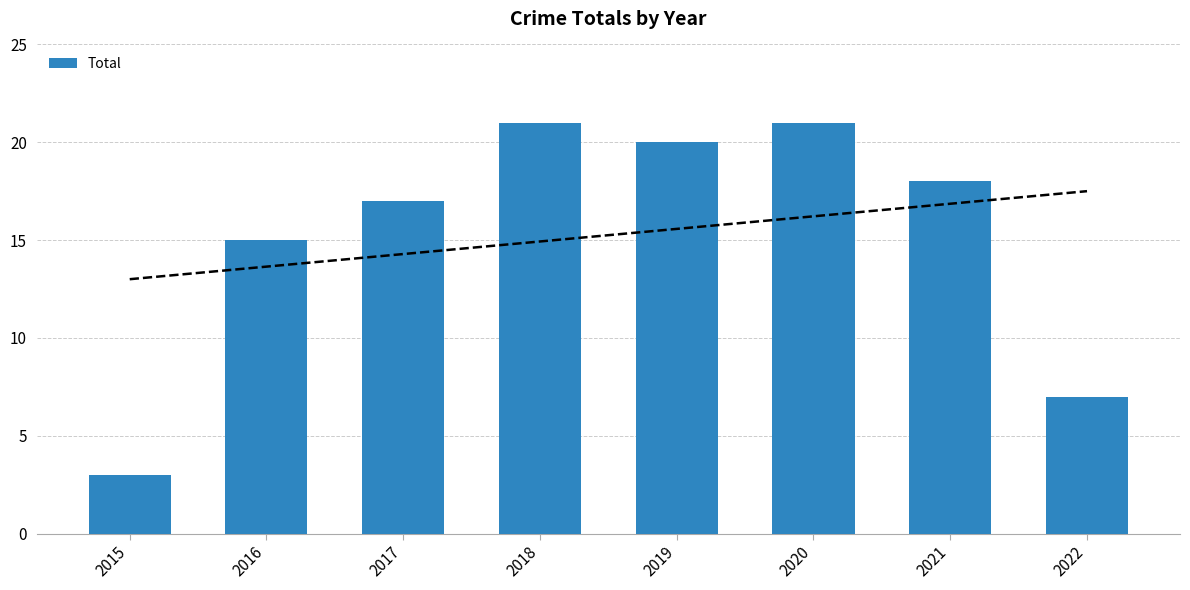

List the labels in order of value, largest first.

2018, 2020, 2019, 2021, 2017, 2016, 2022, 2015